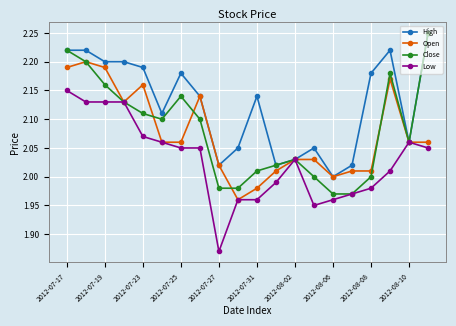

Which series has the largest total across all categories?

High